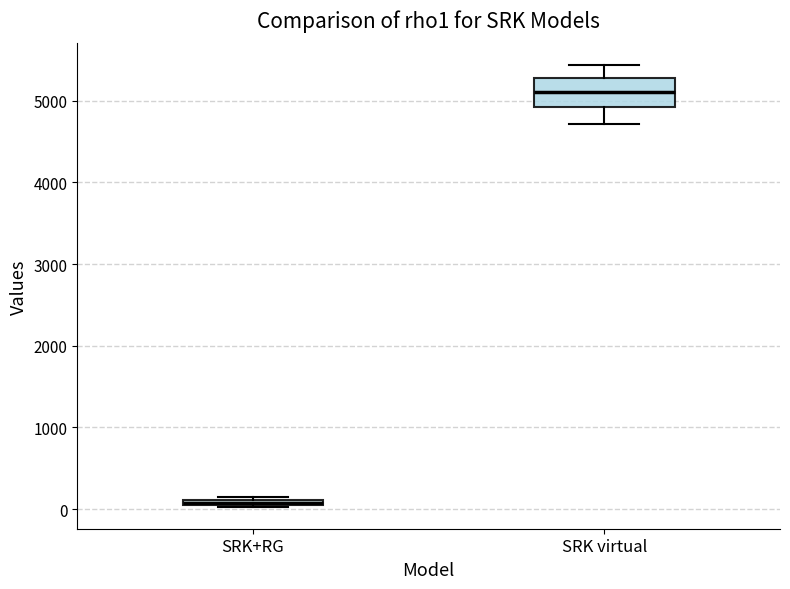

Comparing the boxes themselves (not the whiskers), which one is the tallest?

SRK virtual